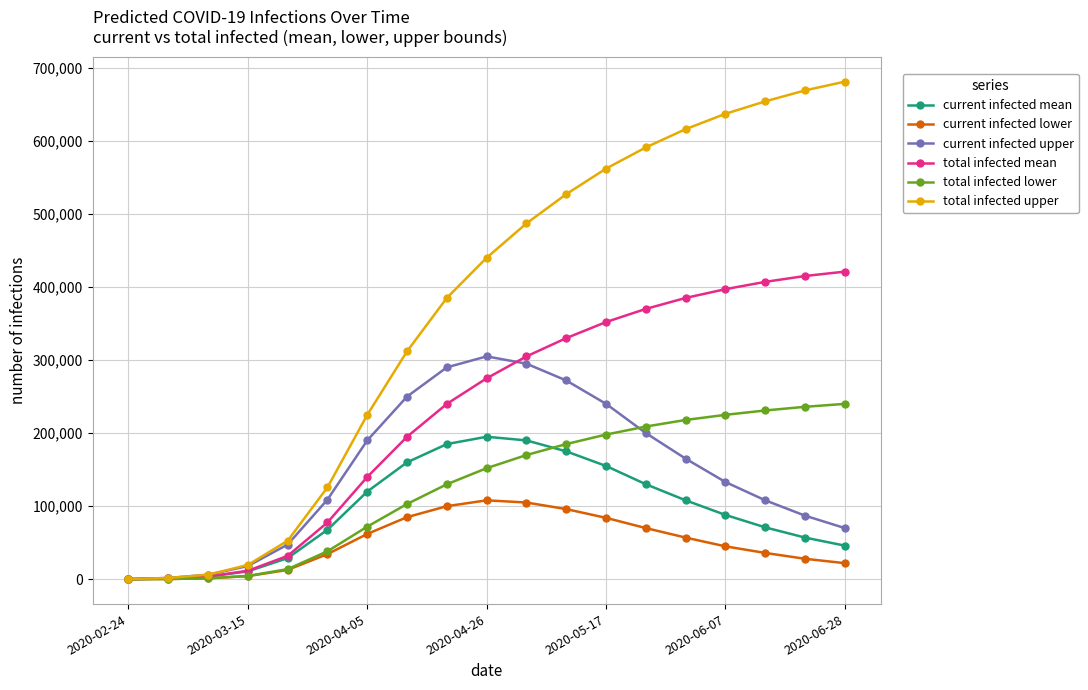

Which series has the largest total across all categories?

total infected upper